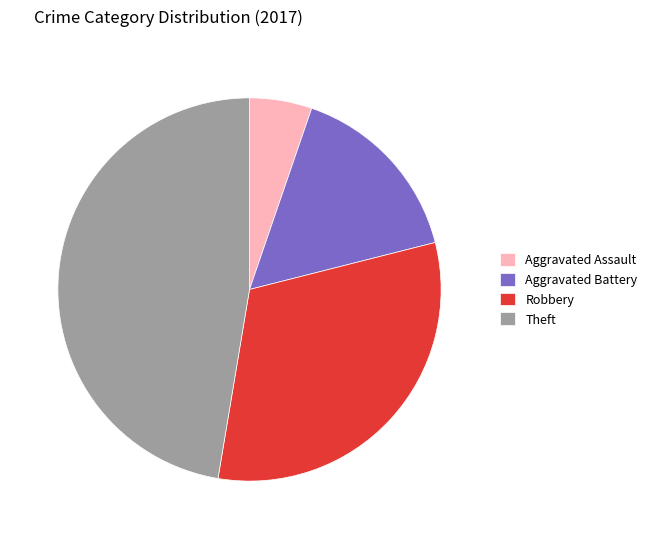

What is the largest slice in the pie chart?

Theft